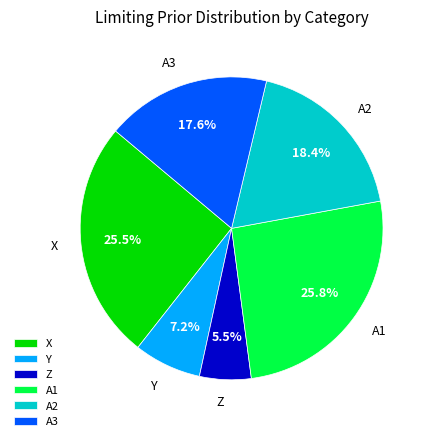

Is there any slice that represents more than half of the pie?

No